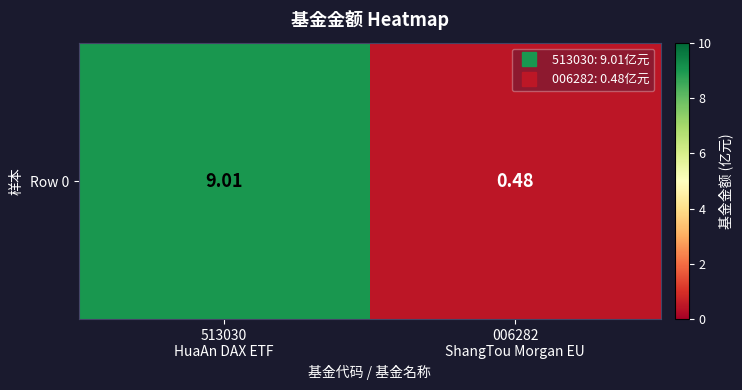

Count the number of categories in the chart.

2